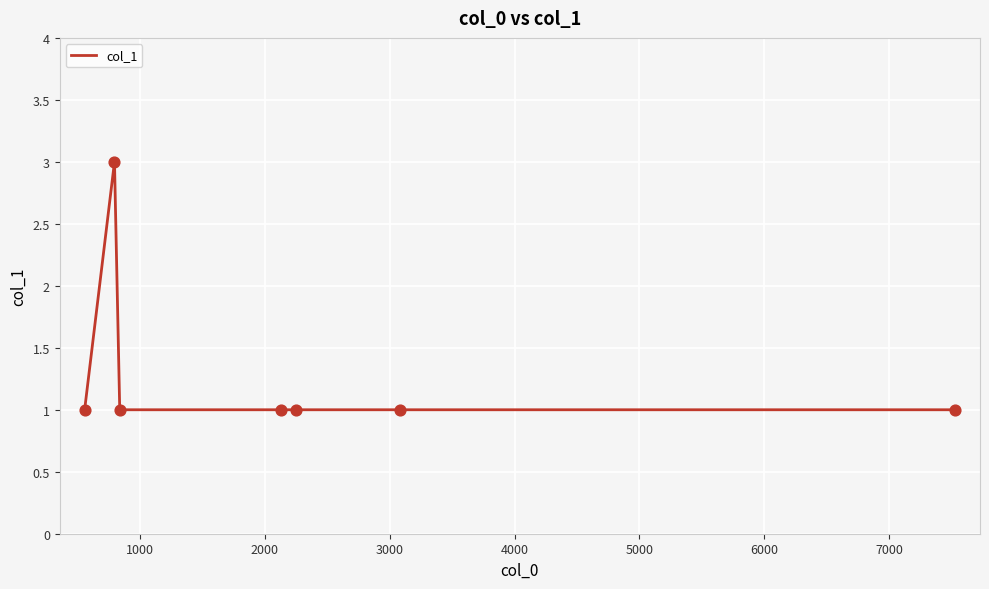

What is the greatest value displayed?

3